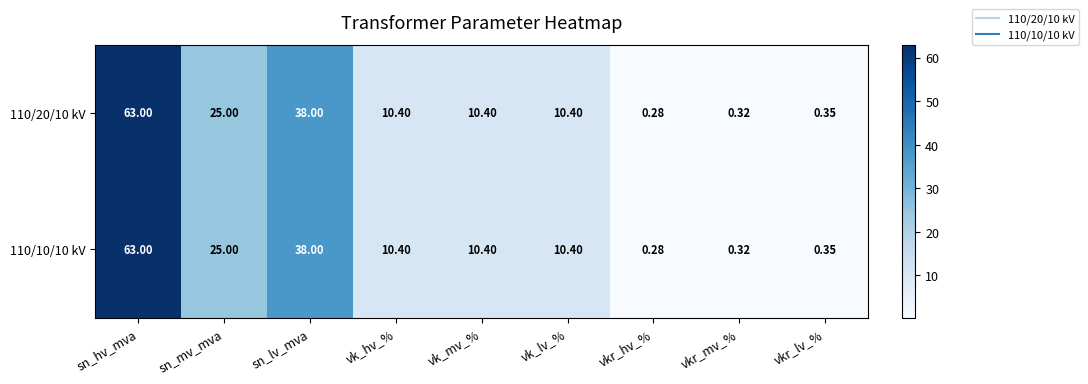

Where does the 110/10/10 kV series first go above 10?

sn_hv_mva